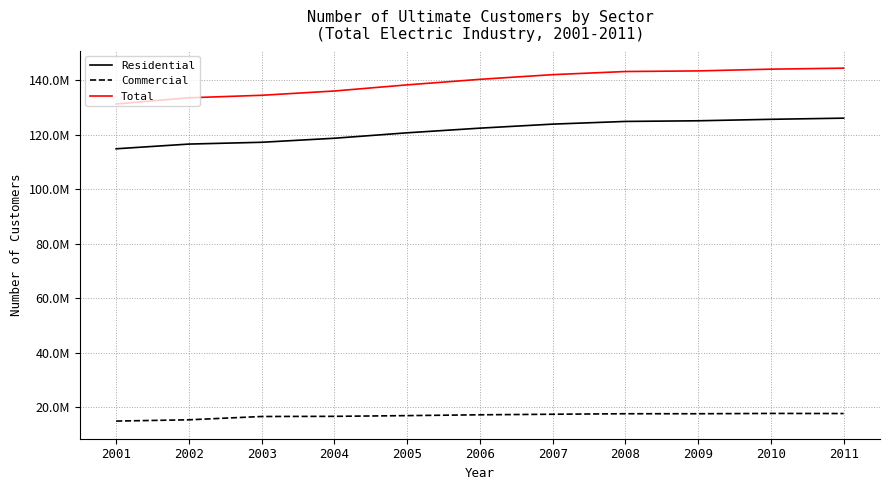

What are all the series names shown in the legend?

Residential, Commercial, Total